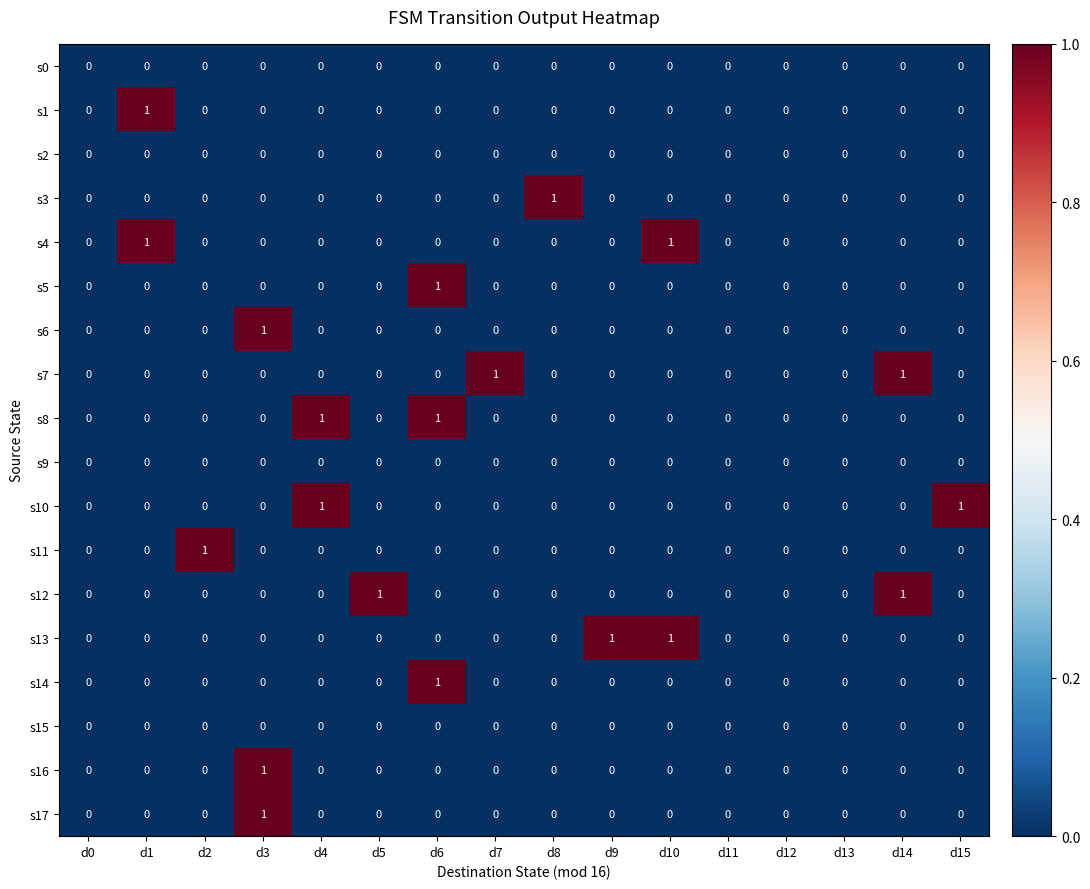

How many s11 values are between 0 and 1?

16